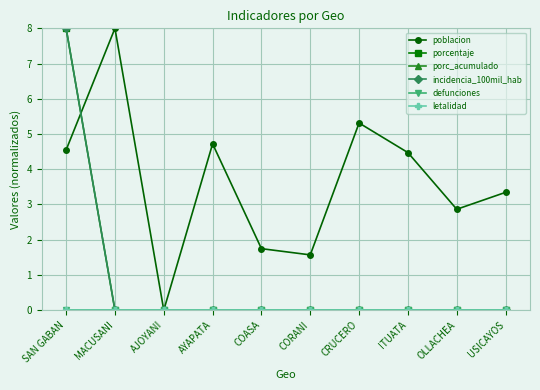

True or false: incidencia_100mil_hab and porc_acumulado cross at least once.

False